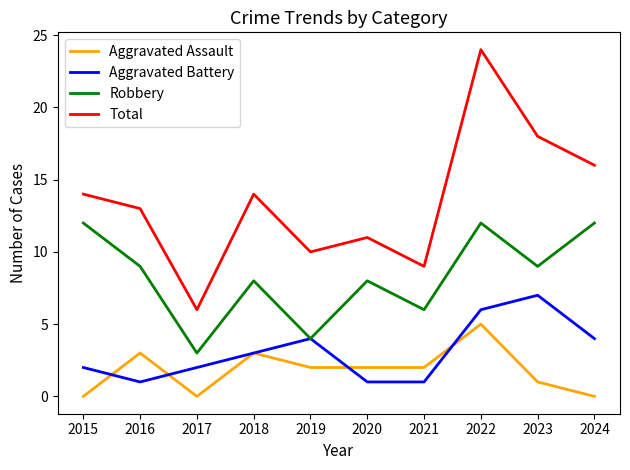

Reading left to right, extract all data points from this chart.

Aggravated Assault: 2015=0	2016=3	2017=0	2018=3	2019=2	2020=2	2021=2	2022=5	2023=1	2024=0
Aggravated Battery: 2015=2	2016=1	2017=2	2018=3	2019=4	2020=1	2021=1	2022=6	2023=7	2024=4
Robbery: 2015=12	2016=9	2017=3	2018=8	2019=4	2020=8	2021=6	2022=12	2023=9	2024=12
Total: 2015=14	2016=13	2017=6	2018=14	2019=10	2020=11	2021=9	2022=24	2023=18	2024=16